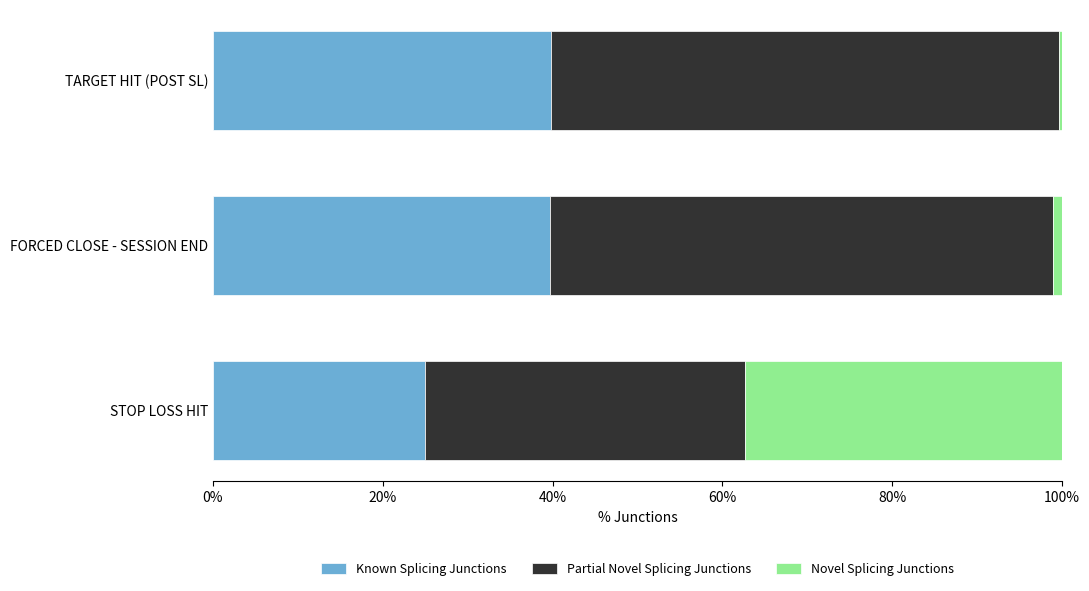

What value does the Known Splicing Junctions series have at STOP LOSS HIT?

25.0